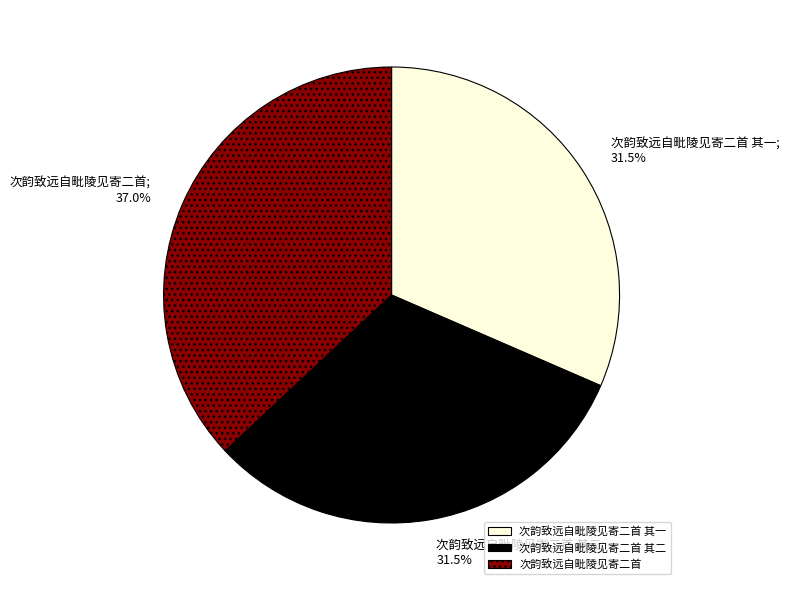

What is the total percentage of 次韵致远自毗陵见寄二首 and 次韵致远自毗陵见寄二首 其二?

68.5%